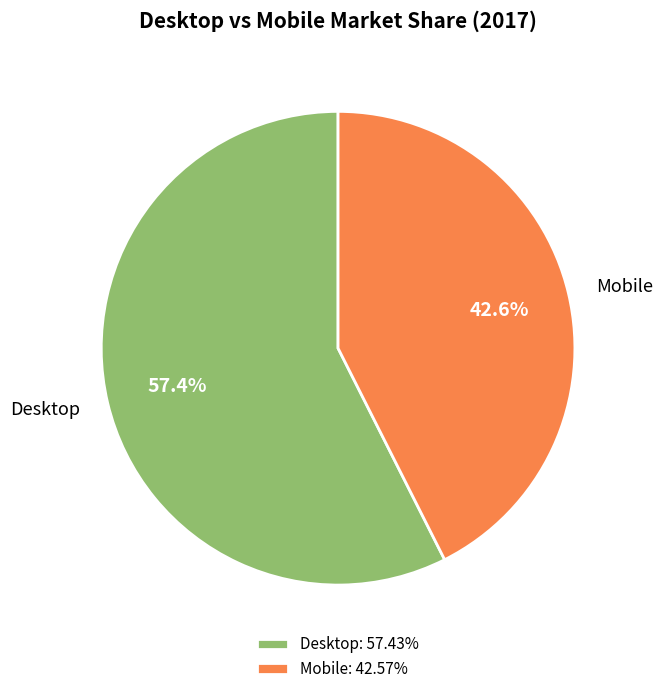

Is there a majority slice in this chart?

Yes